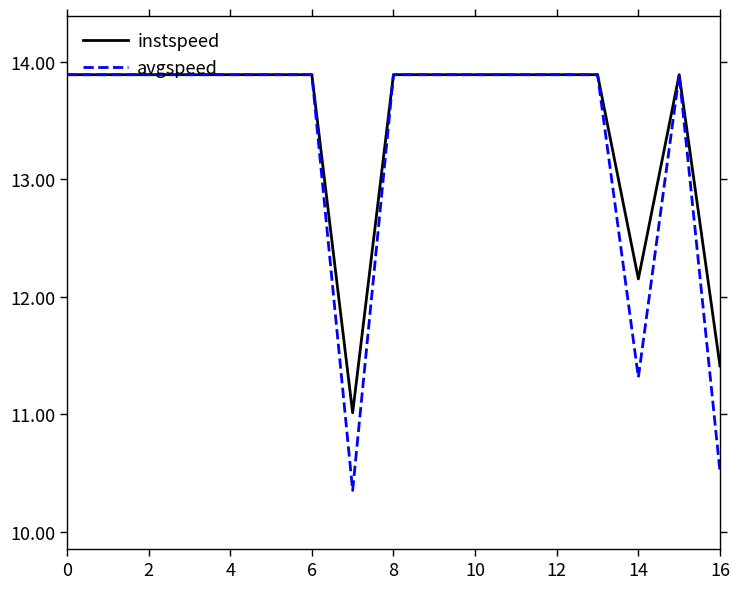

What is the maximum value shown in the chart?

13.9